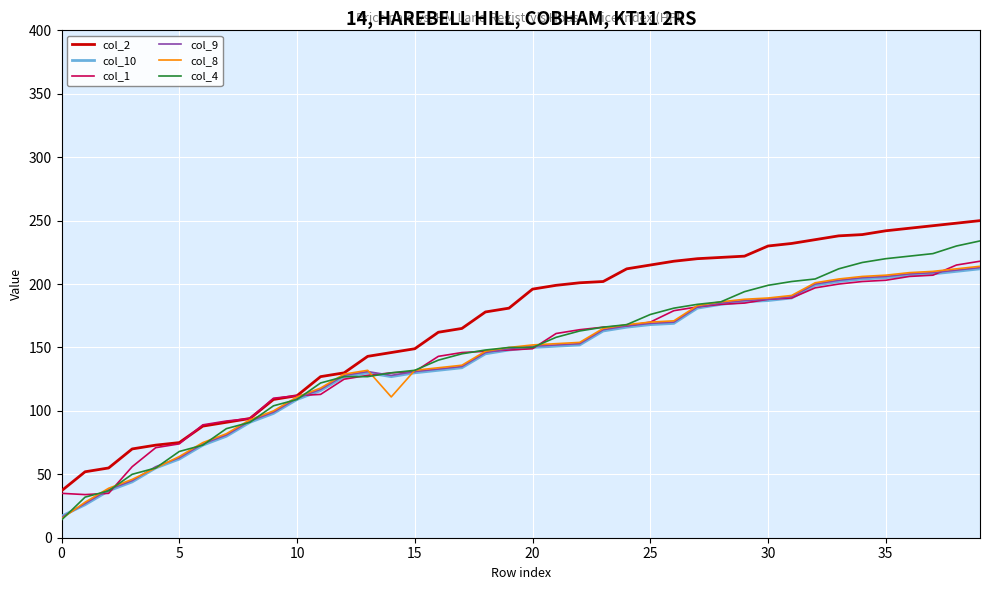

Is this an area chart (filled region under the line)?

No